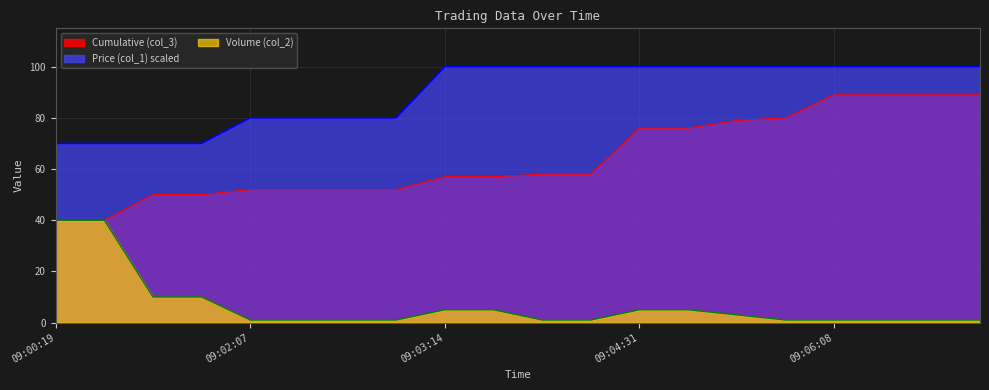

The value of Cumulative (col_3) at 09:00:40 is 13.0. True or false?

False